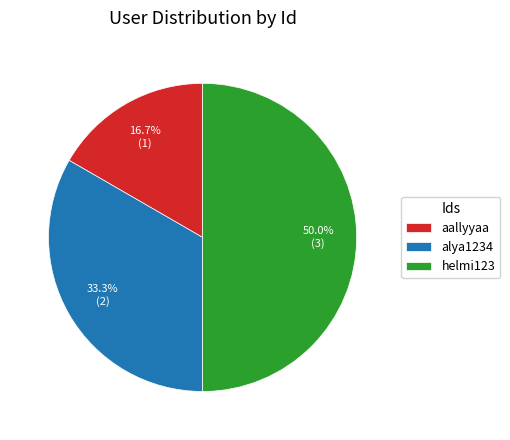

Between aallyyaa and alya1234, which is larger?

alya1234